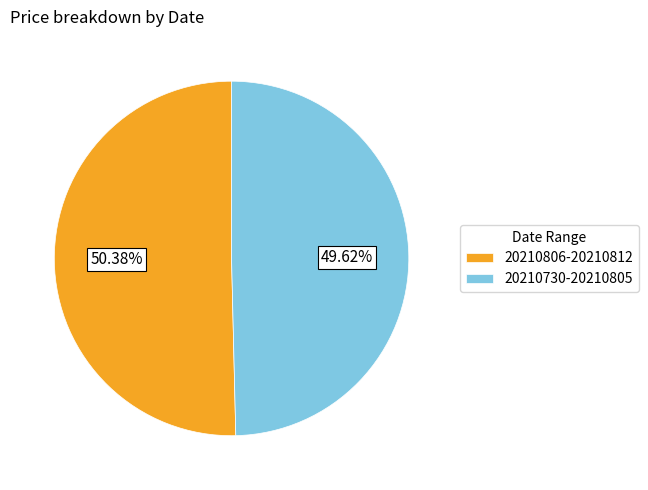

Which slice is the largest?

20210806-20210812